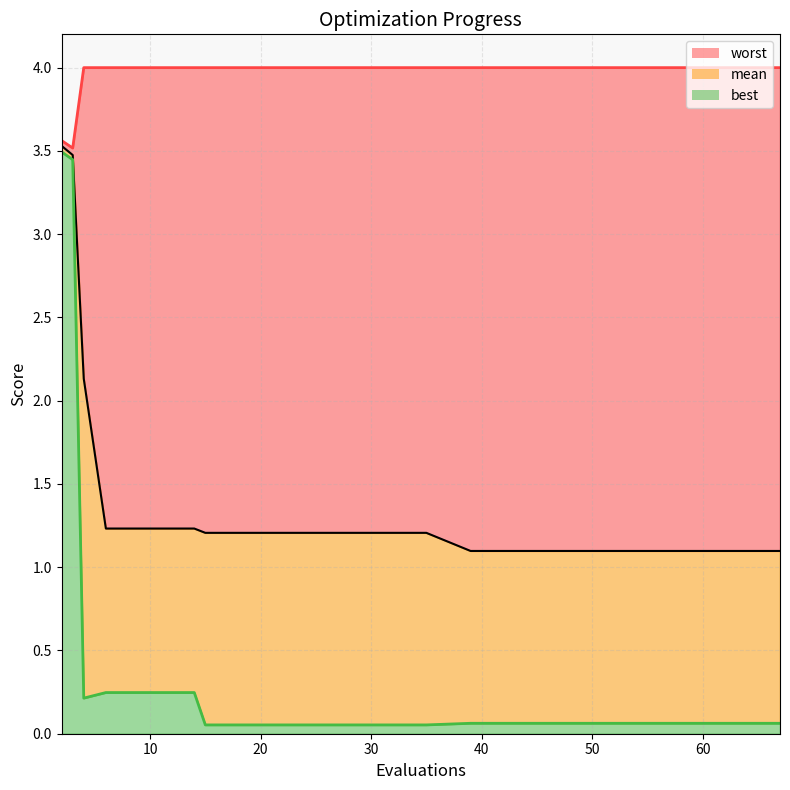

What is the value of the mean_line point at the 6th from the left?

1.2